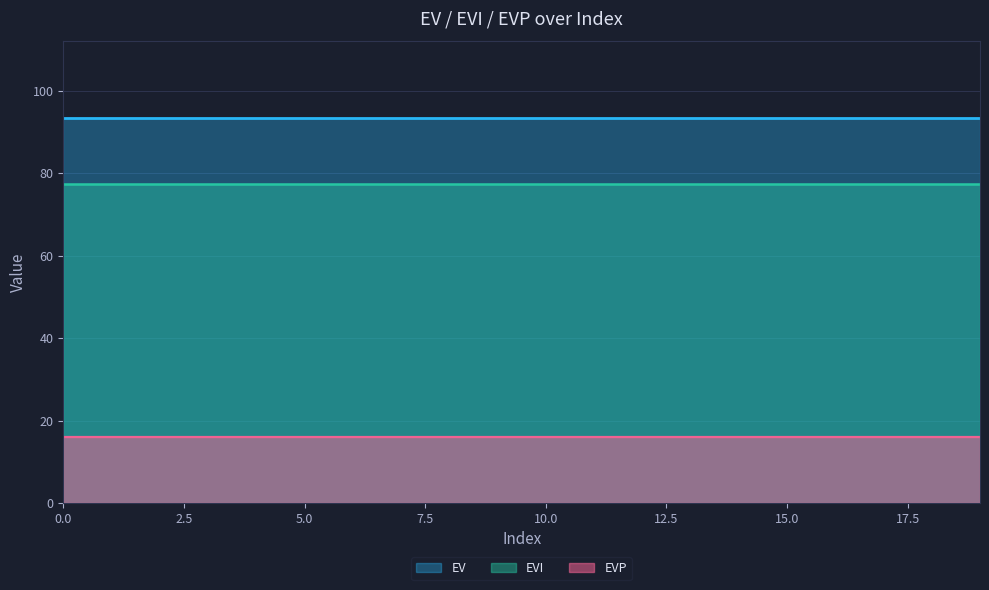

Which series has the largest total across all categories?

EV